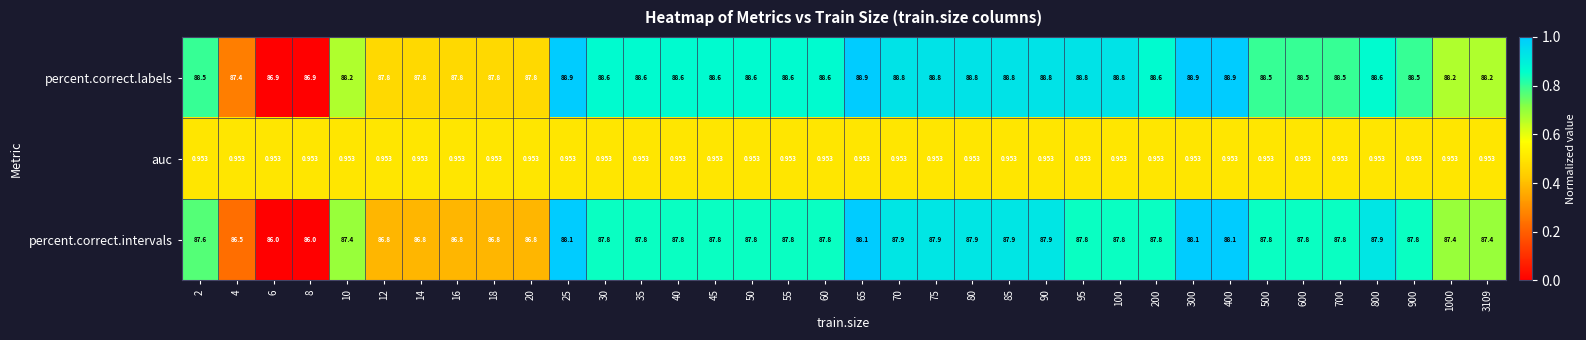

How many data points in percent.correct.labels are less than 88?

8